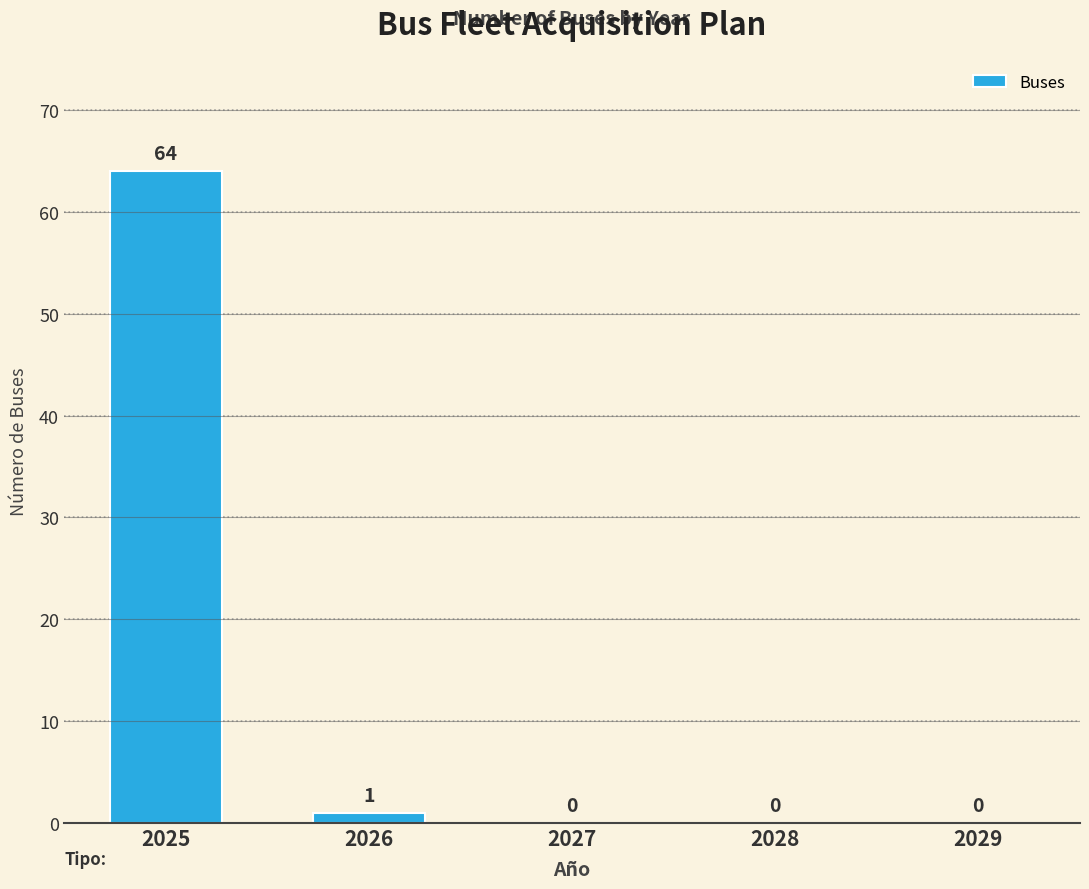

What is the maximum value shown in the chart?

64